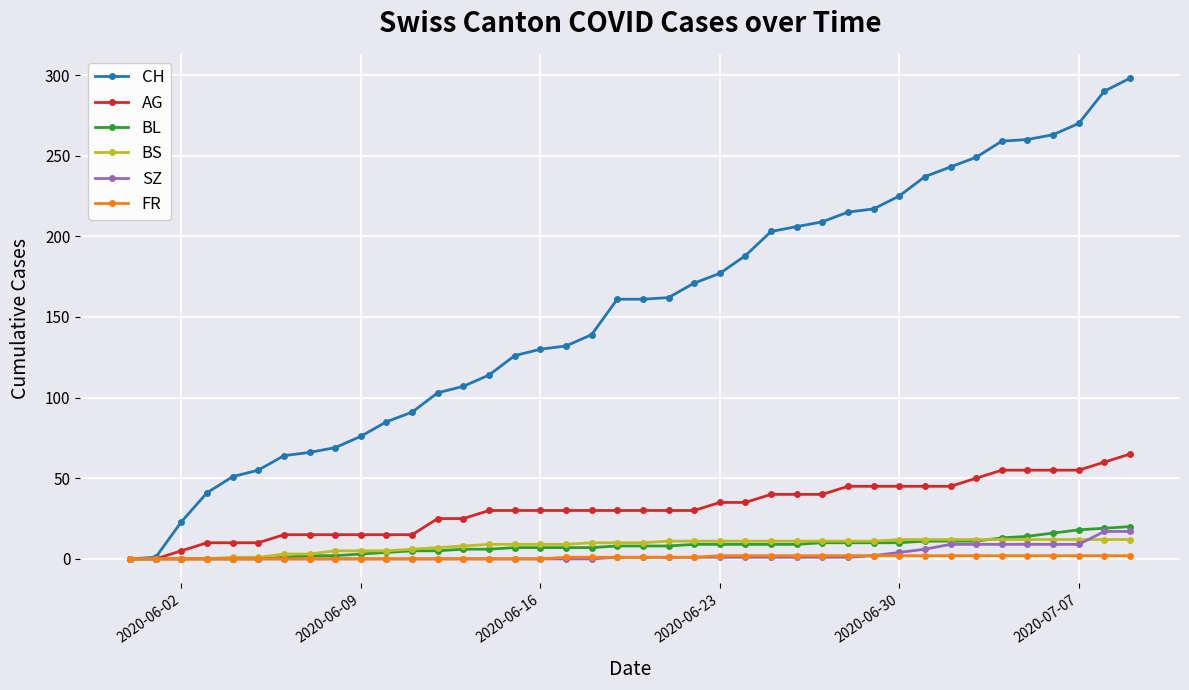

At how many categories does at least one series exceed 121?

25